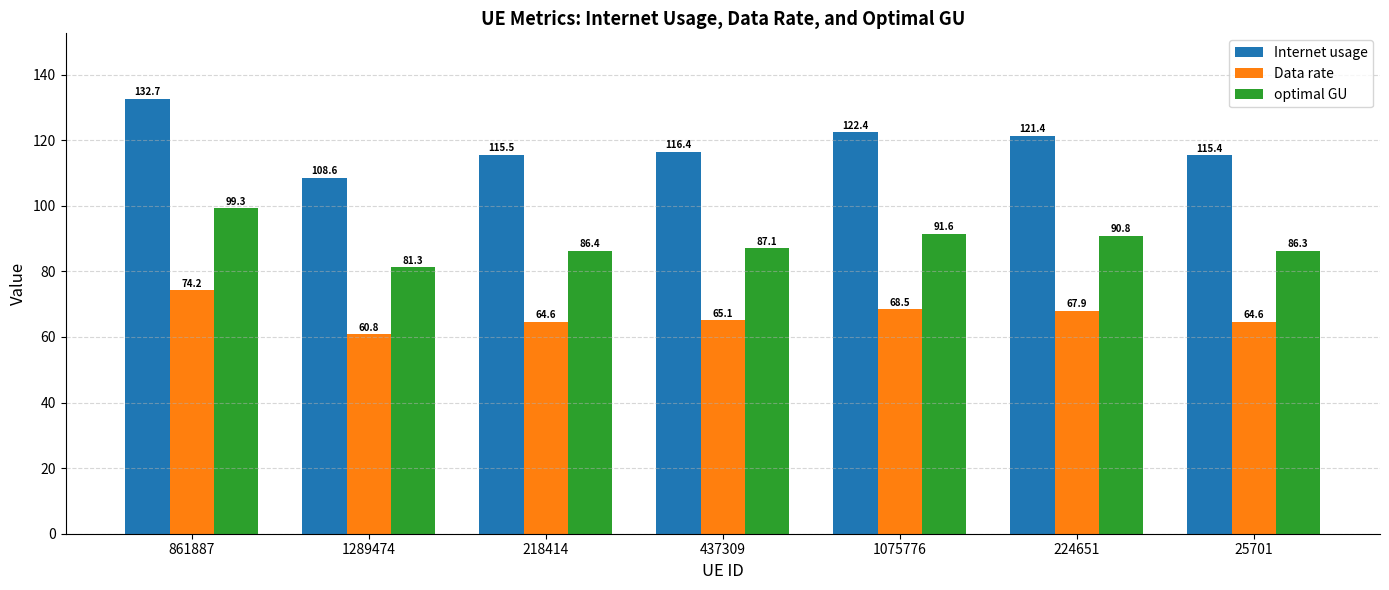

How many bars are there in total?

21